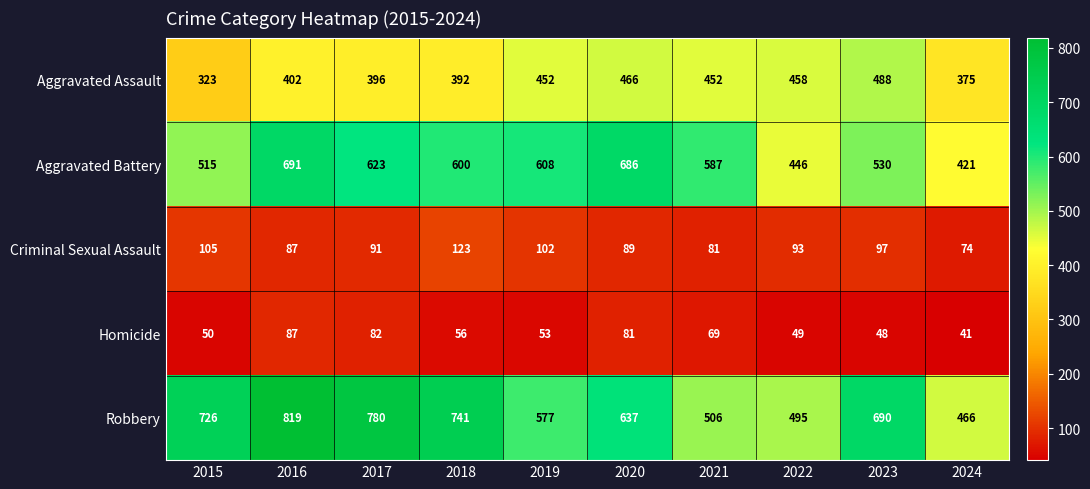

The value of Aggravated Battery at 2023 is 530. True or false?

True